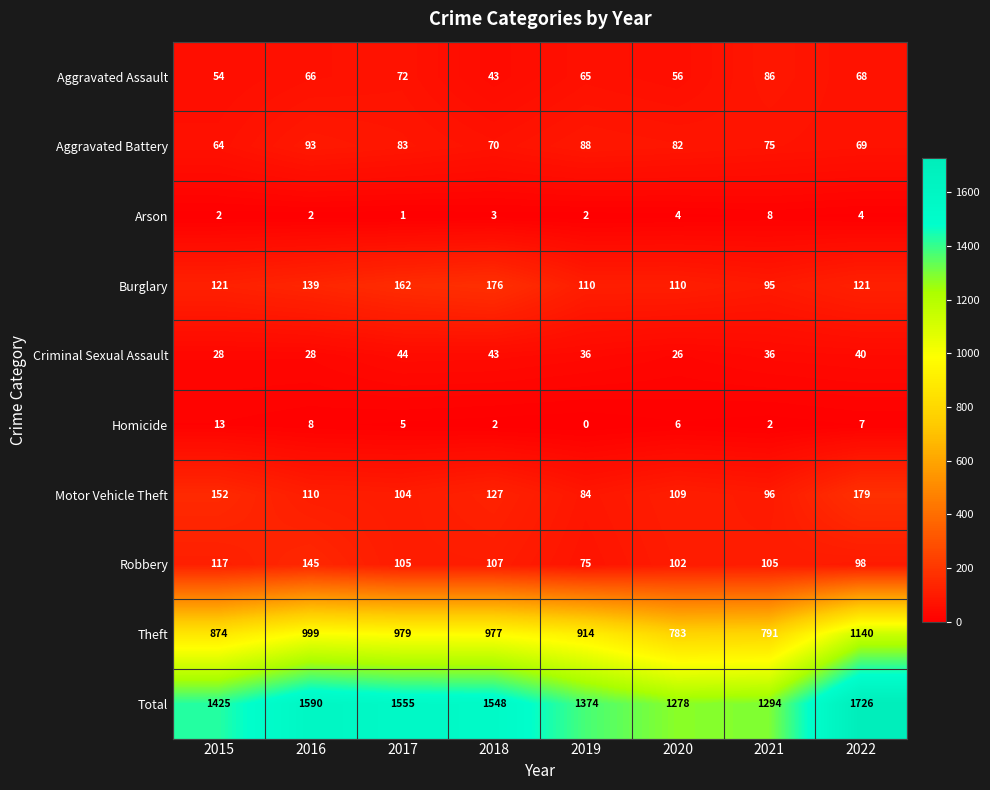

List the series in order of their peak value, lowest first.

Arson, Homicide, Criminal Sexual Assault, Aggravated Assault, Aggravated Battery, Robbery, Burglary, Motor Vehicle Theft, Theft, Total